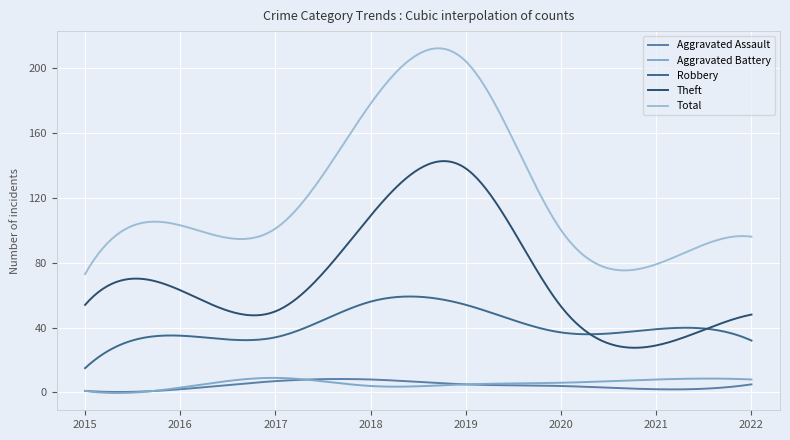

Which series has the widest spread of values?

Total